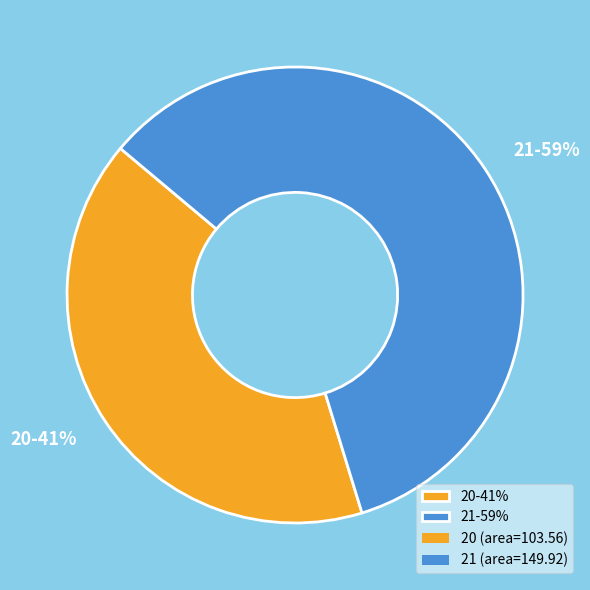

To the nearest percent, what is the average slice percentage?

50%